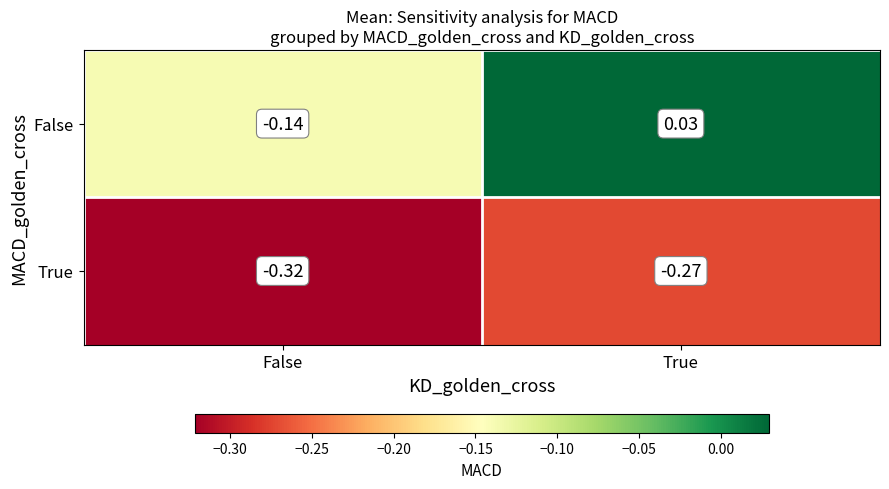

Where does the False series first go above 0?

True